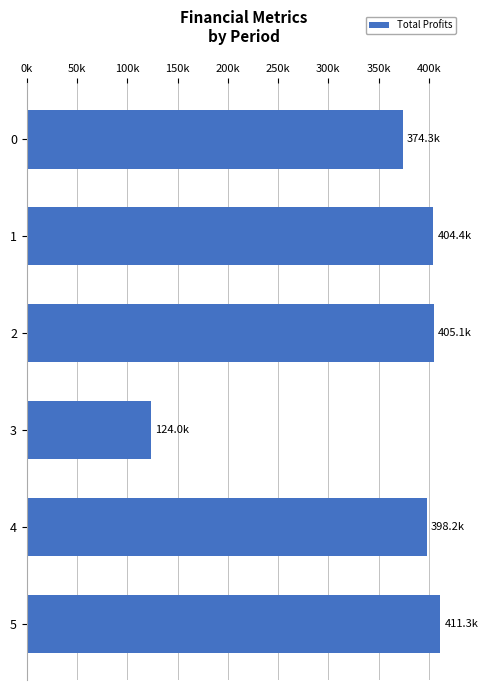

Are the bars horizontal?

Yes